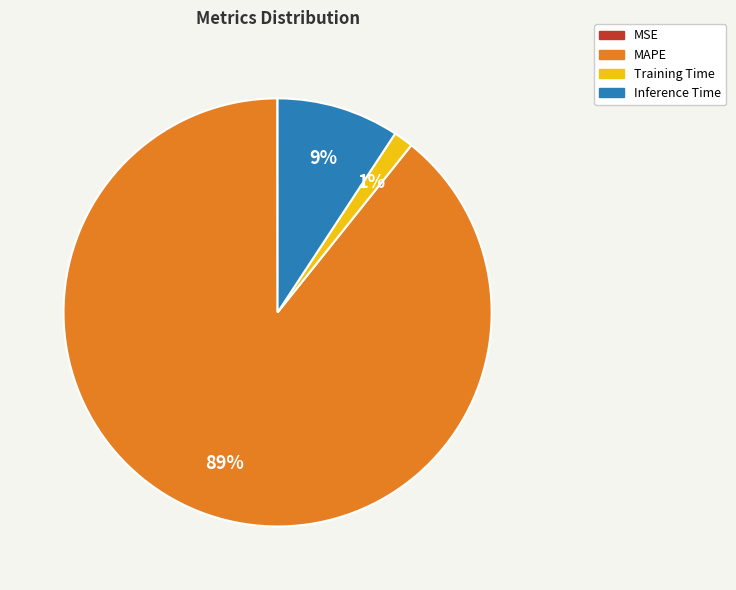

Does Inference Time account for over 50% of the chart?

No